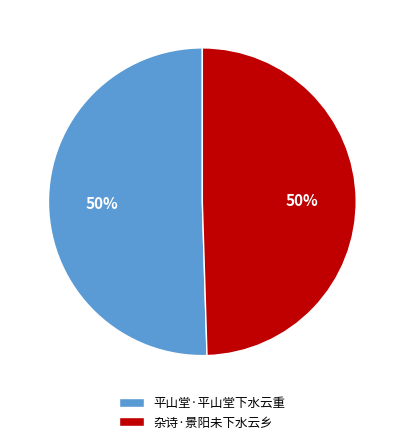

Count the number of slices in the pie.

2